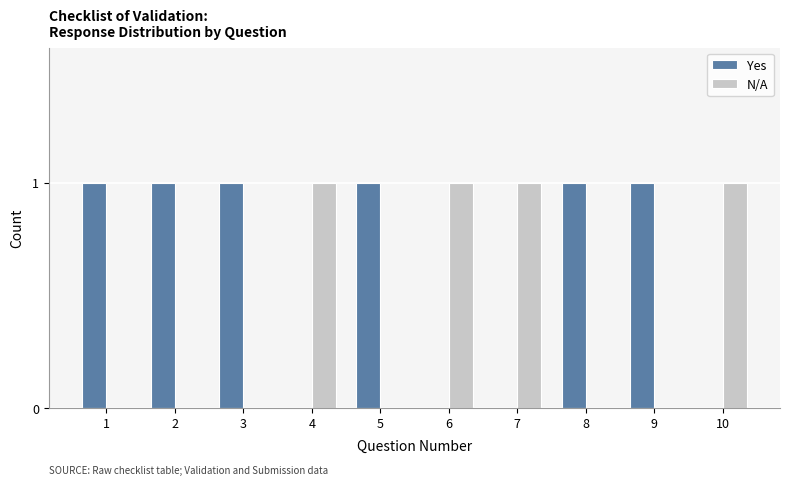

Reading left to right, list all the values displayed in this chart.

Yes: 1=1	2=1	3=1	4=0	5=1	6=0	7=0	8=1	9=1	10=0
N/A: 1=0	2=0	3=0	4=1	5=0	6=1	7=1	8=0	9=0	10=1